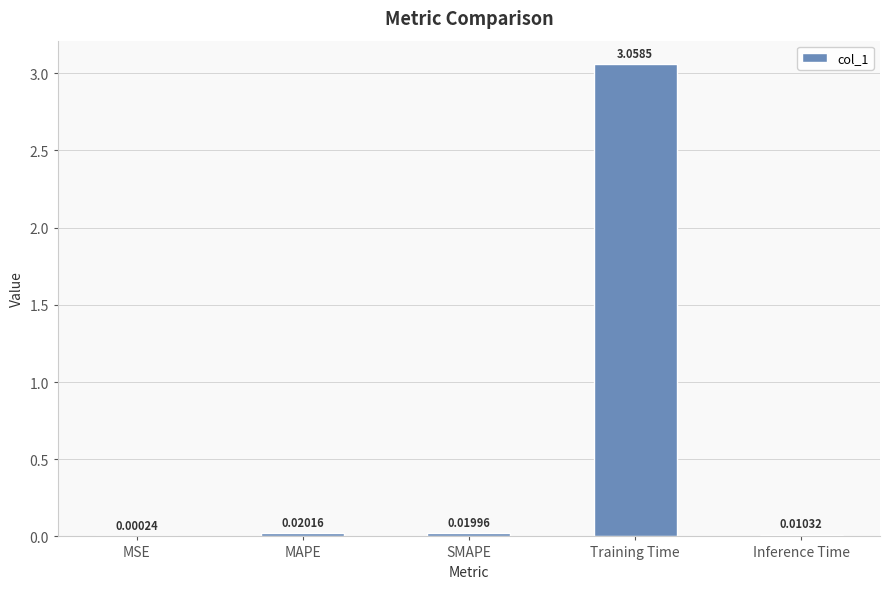

Does the chart contain stacked bars?

No